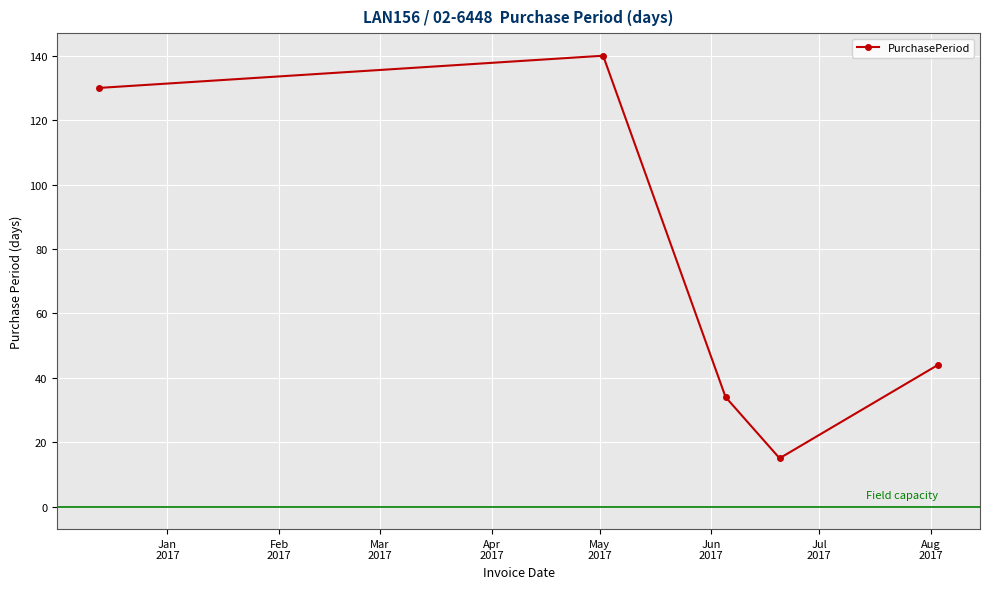

Reading right to left, what are all the values shown in this chart?

44	15	34	140	130